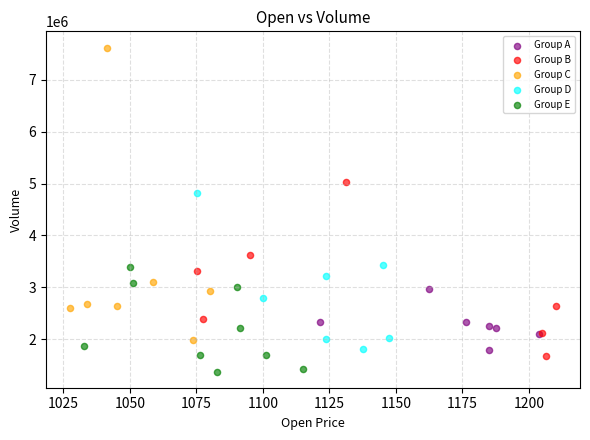

Which series has the widest spread of Y values?

Group C